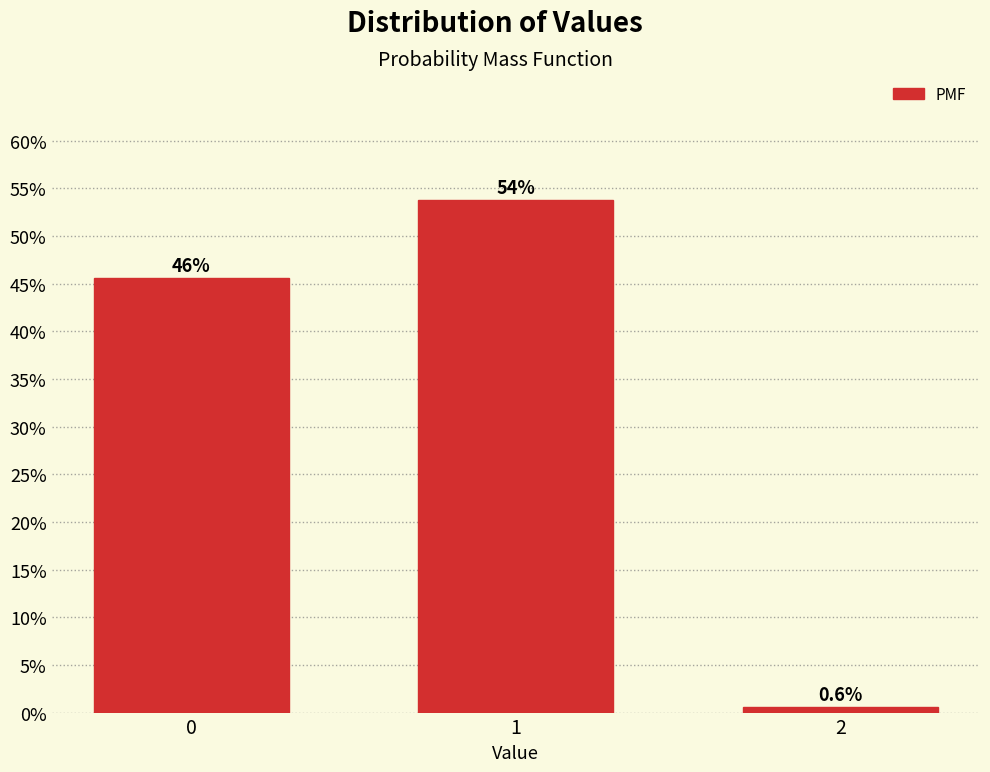

Reading left to right, transcribe all the data shown in this chart.

0=45.6	1=53.8	2=0.6